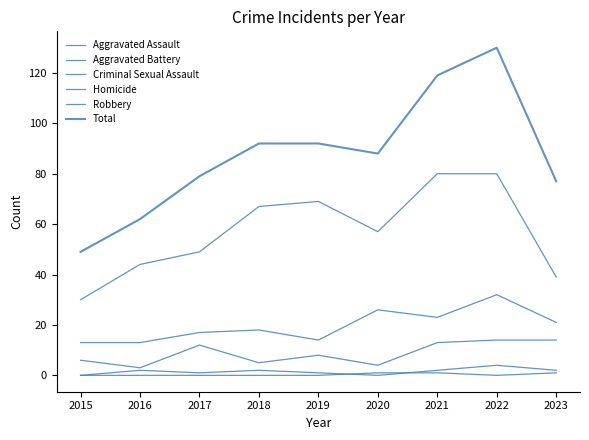

How many lines are shown in the chart?

6